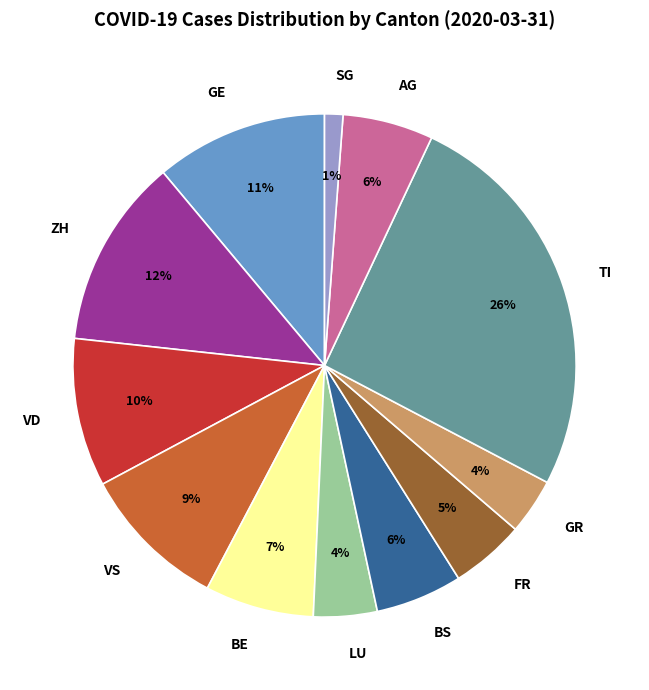

True or false: FR accounts for 5% of the total.

True